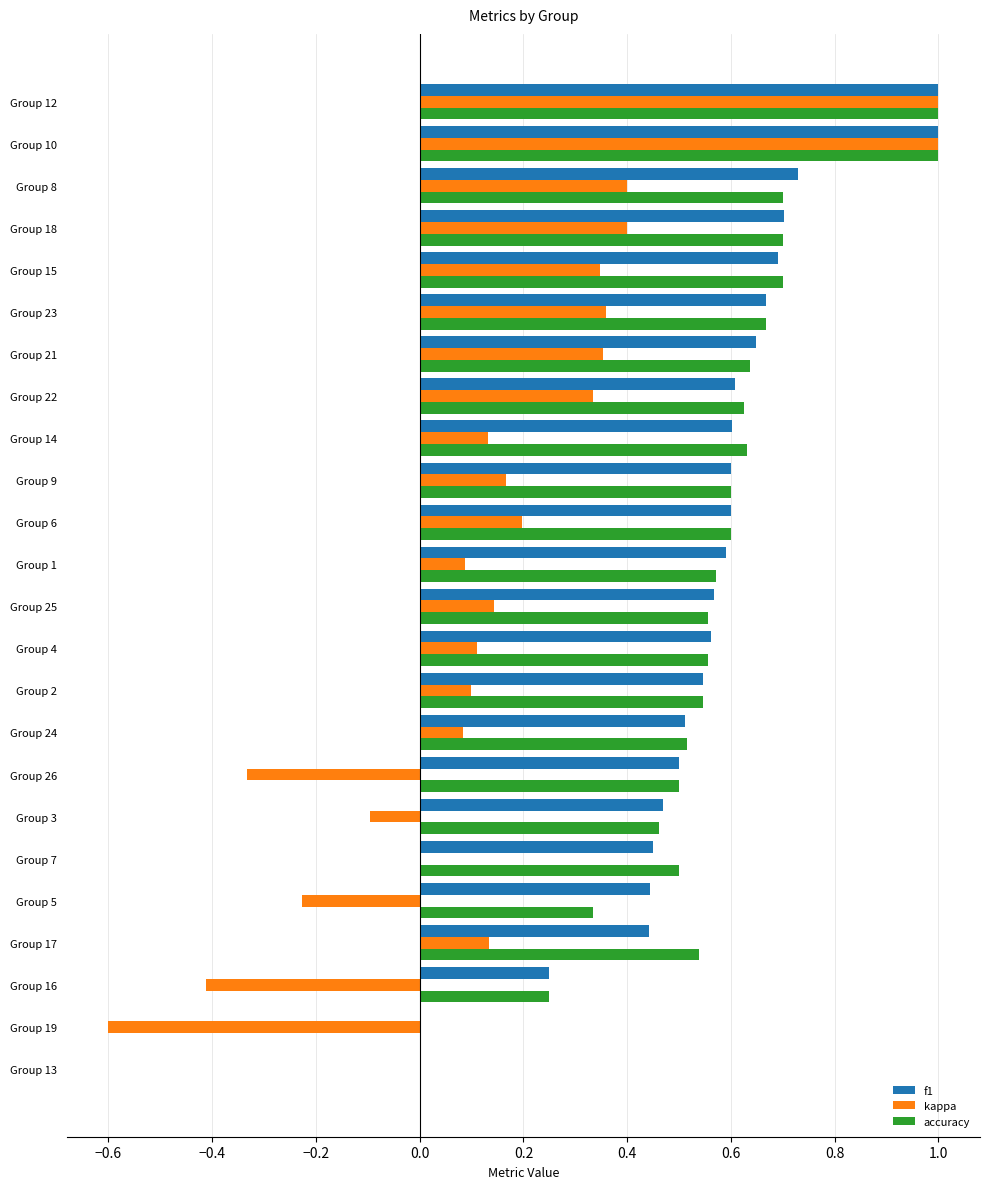

Between Group 17 and Group 26, which series saw the biggest shift?

kappa